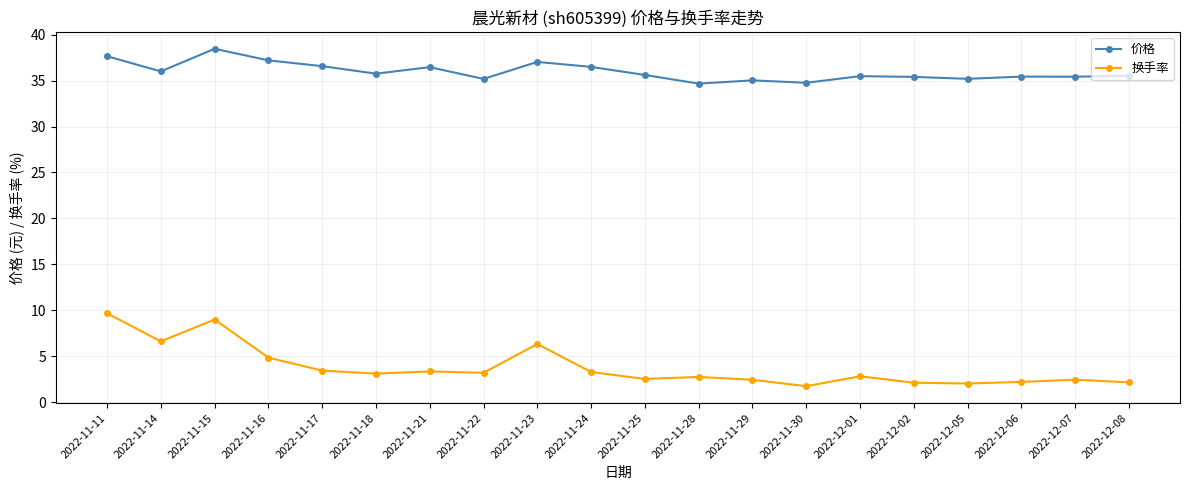

True or false: 换手率 has a value of 3.3 at 2022-11-24.

True